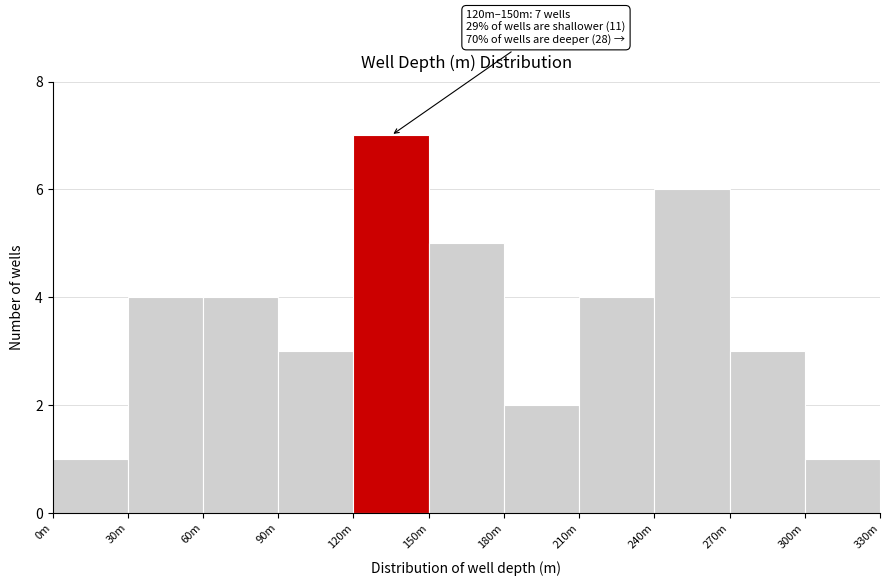

Reading left to right, extract all data points from this chart.

0m=1	30m=4	60m=4	90m=3	120m=7	150m=5	180m=2	210m=4	240m=6	270m=3	300m=1